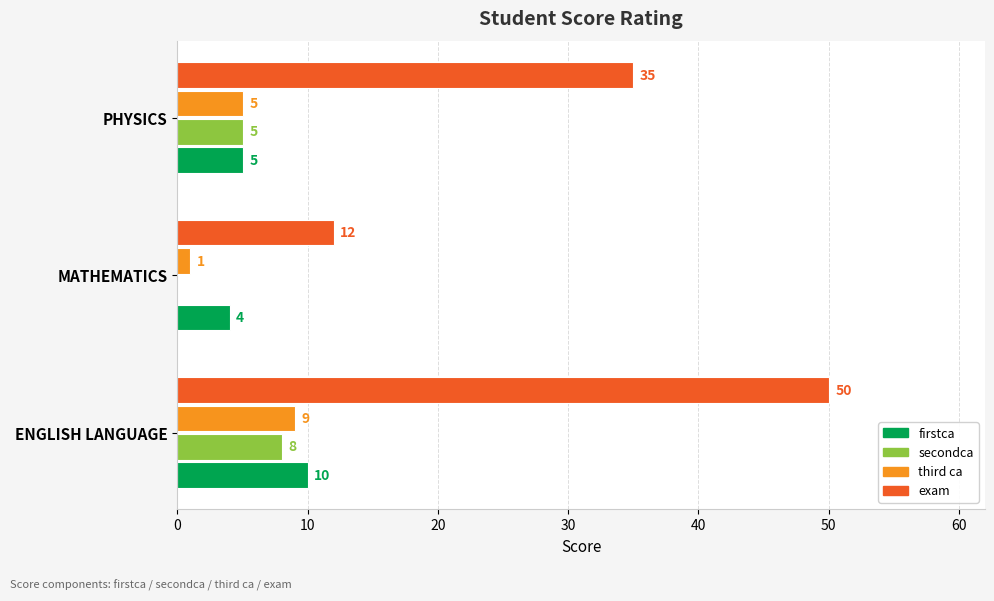

How many series are shown in this chart?

4